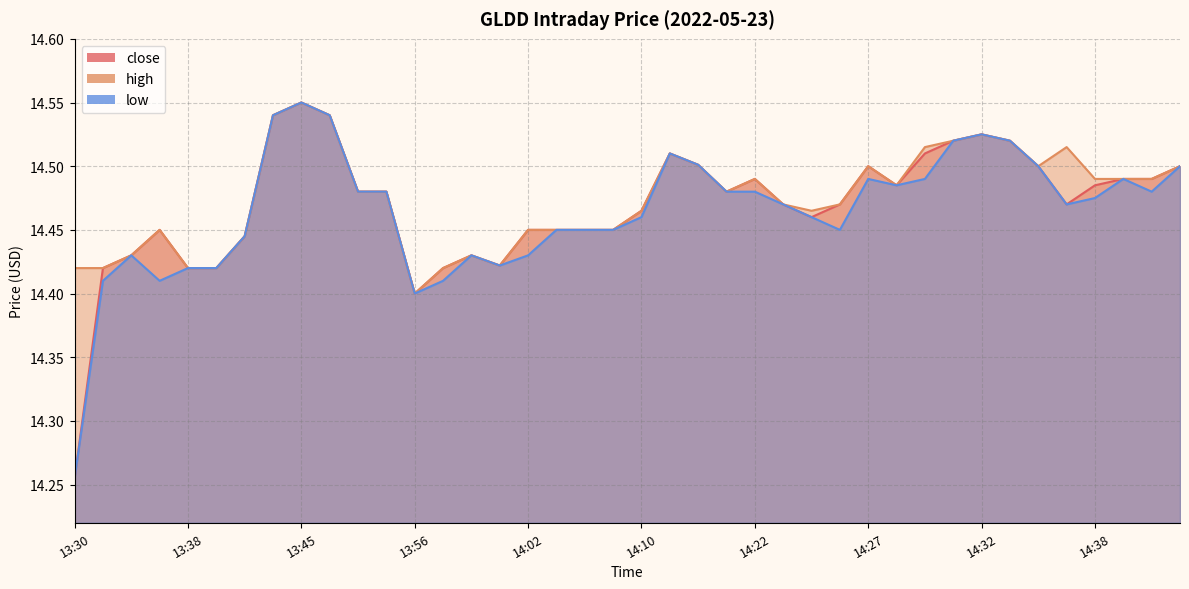

What is the difference between the maximum and minimum values in the high series?

0.2